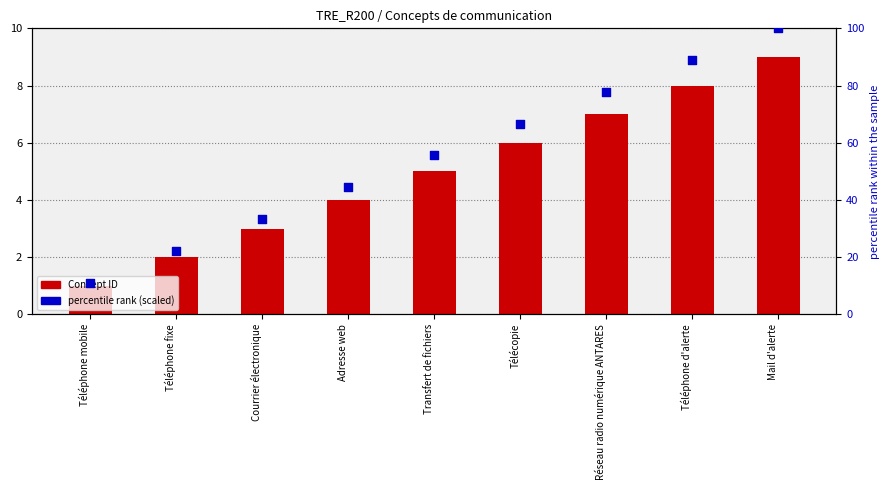

Which series has the largest Y range (max minus min)?

percentile rank (scaled)